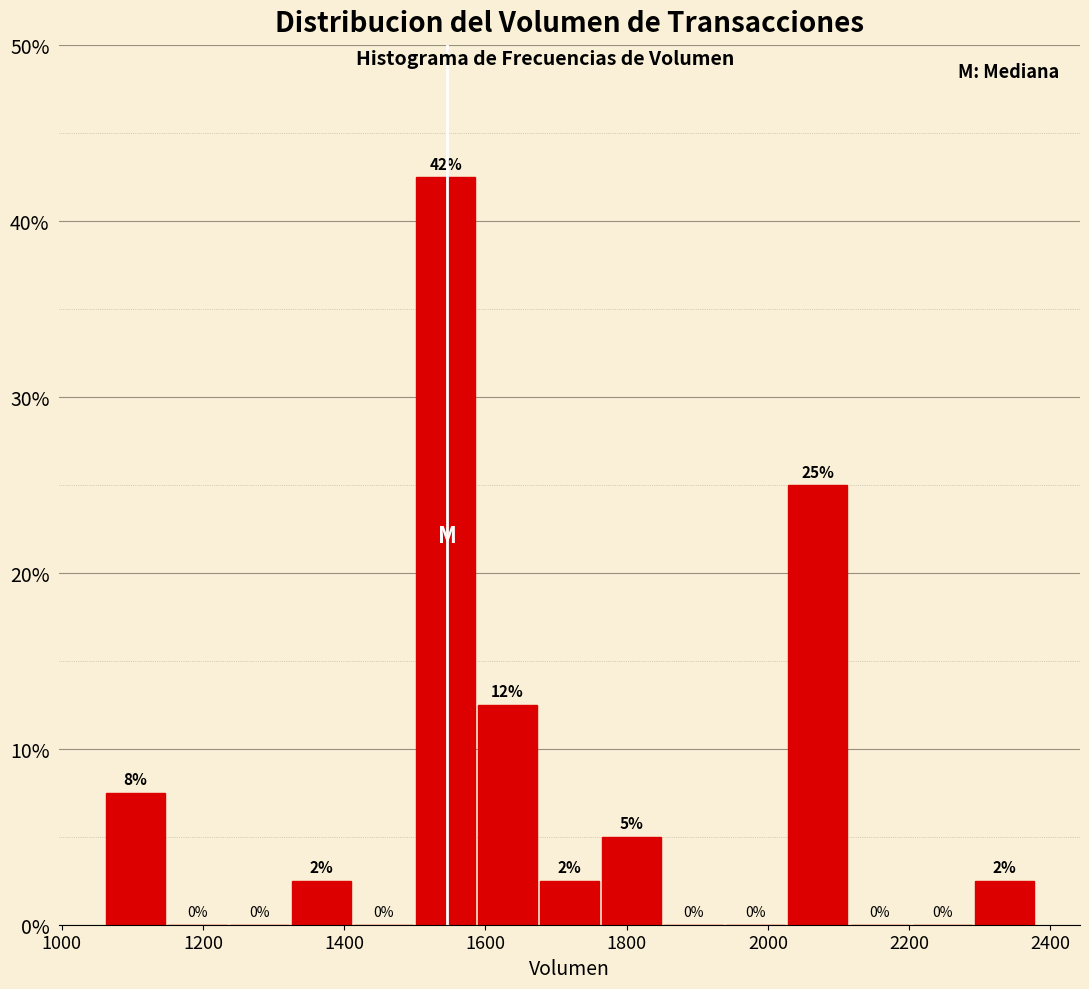

Over which range of the x-axis is the bar tallest?

1500 to 1580